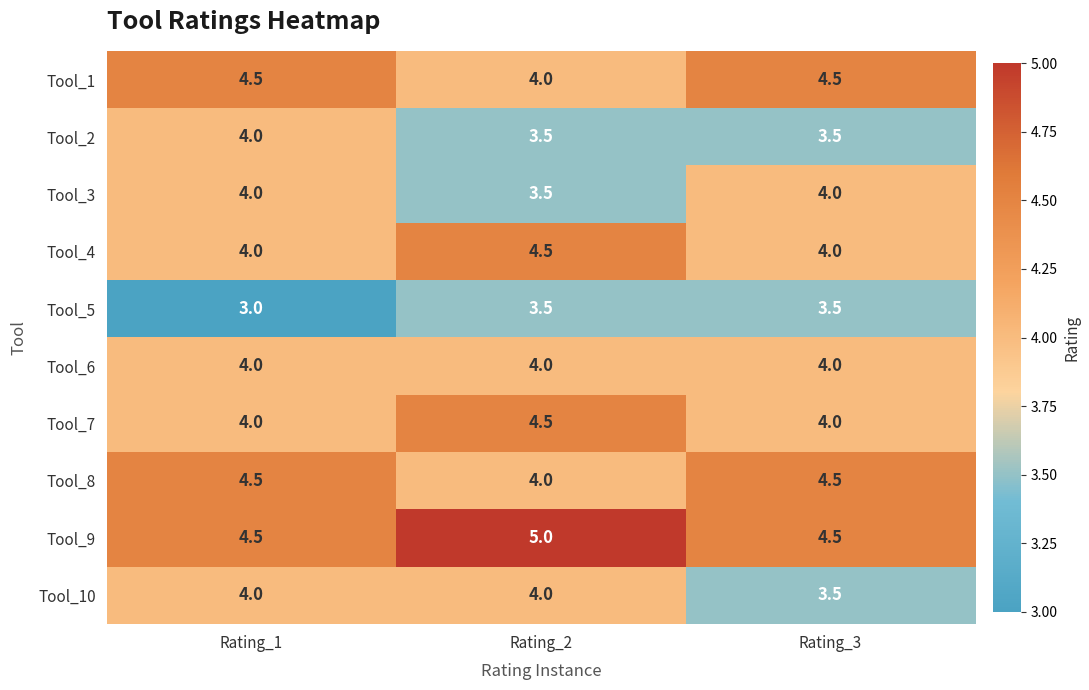

At how many categories does at least one series exceed 3?

3